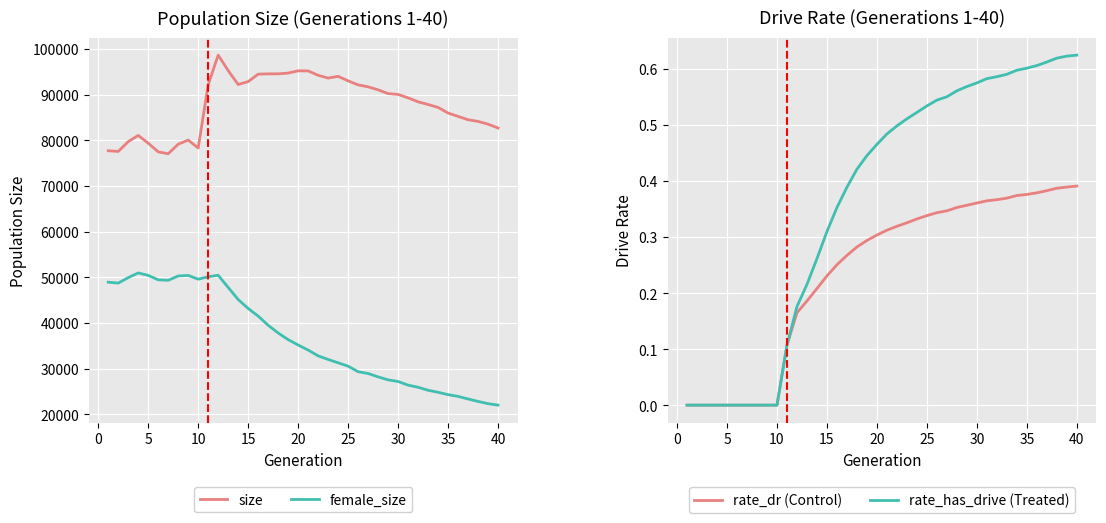

True or false: female_size has more than 1 points higher than both neighbors.

True